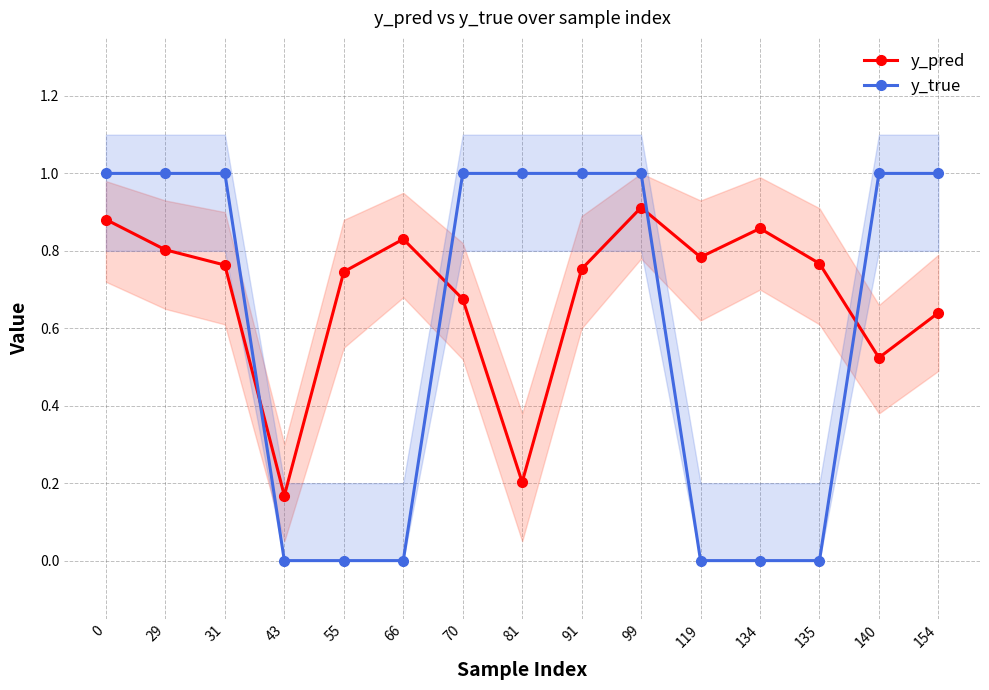

True or false: y_true has a value of 1.0 at 70.

True